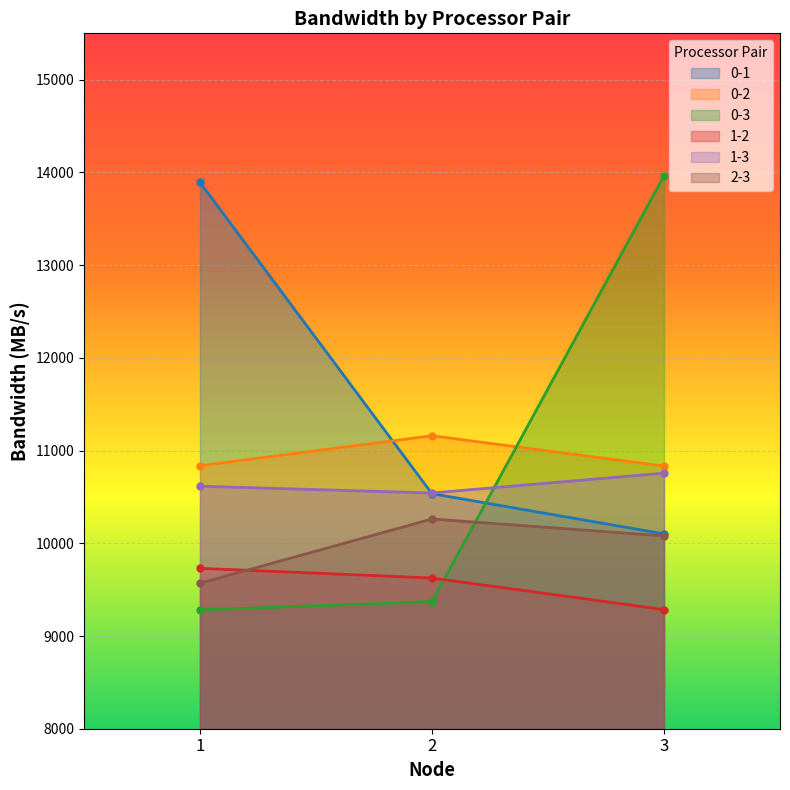

How many lines are shown in the chart?

6